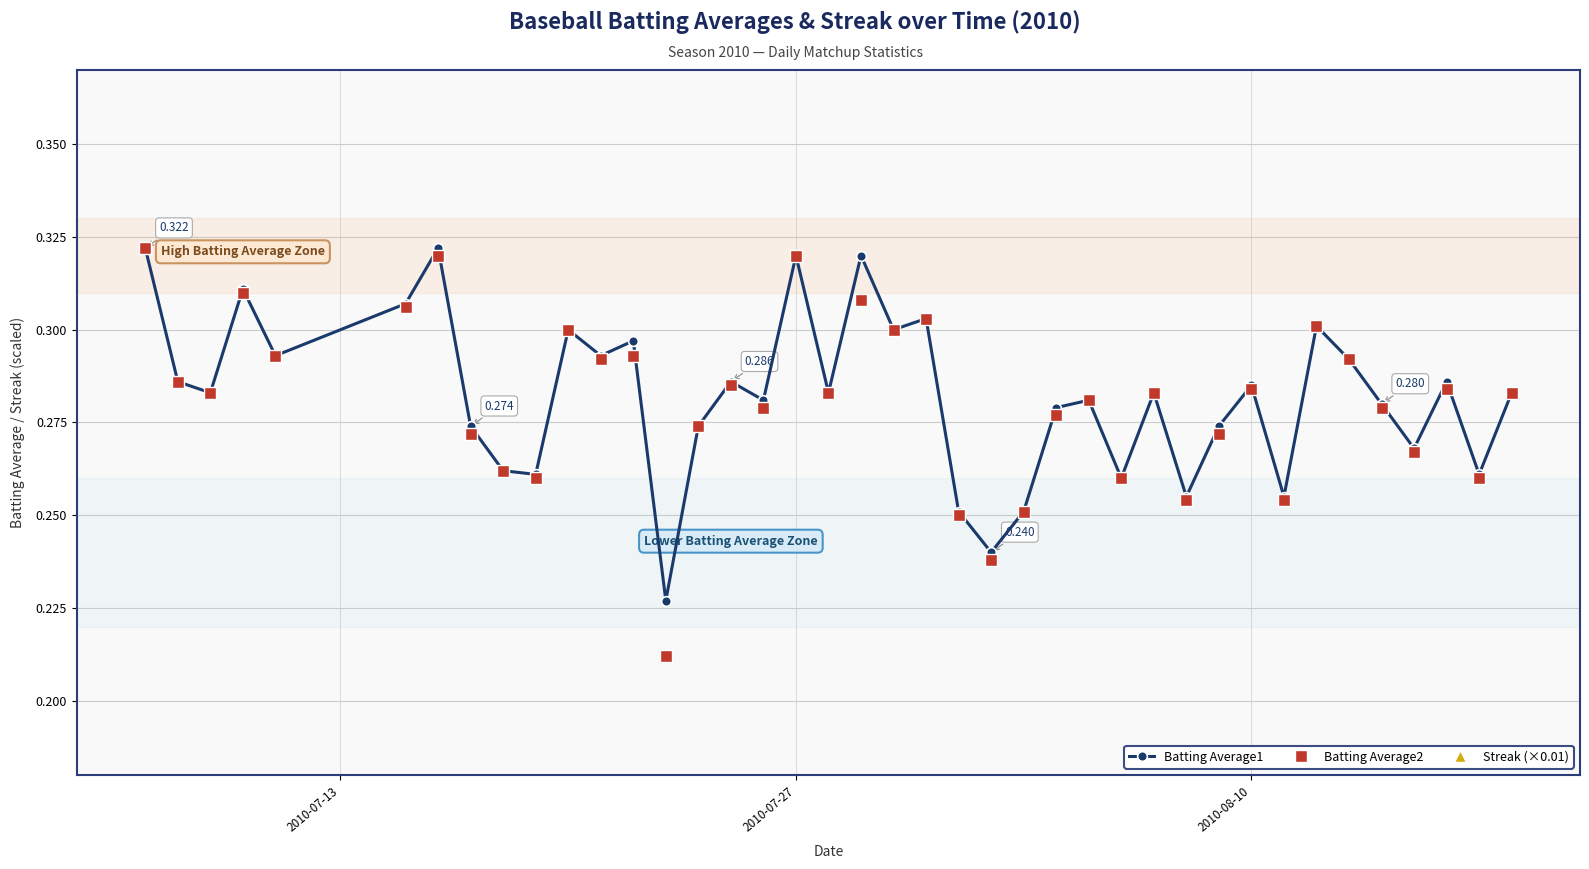

Is this an area chart (filled region under the line)?

No